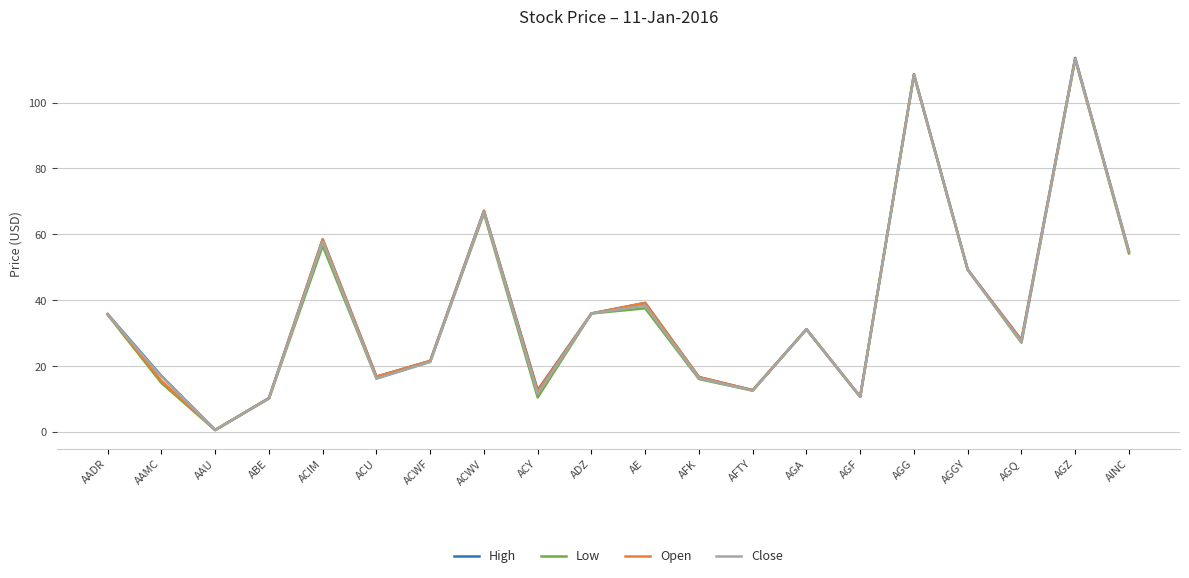

The value of Open at AGQ is 5.9. True or false?

False